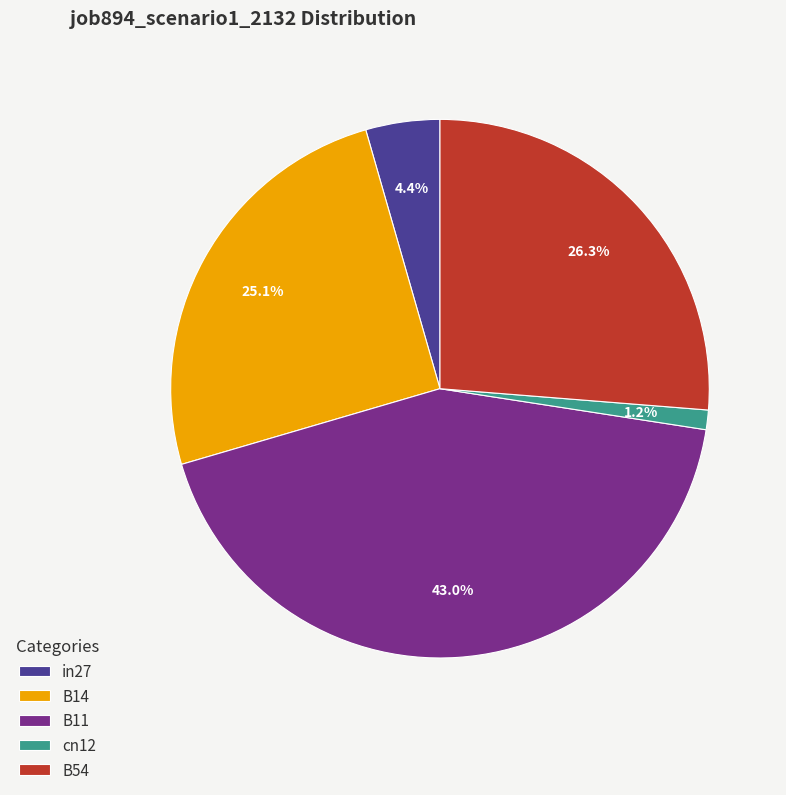

Is the sum of in27 and cn12 greater than half?

No